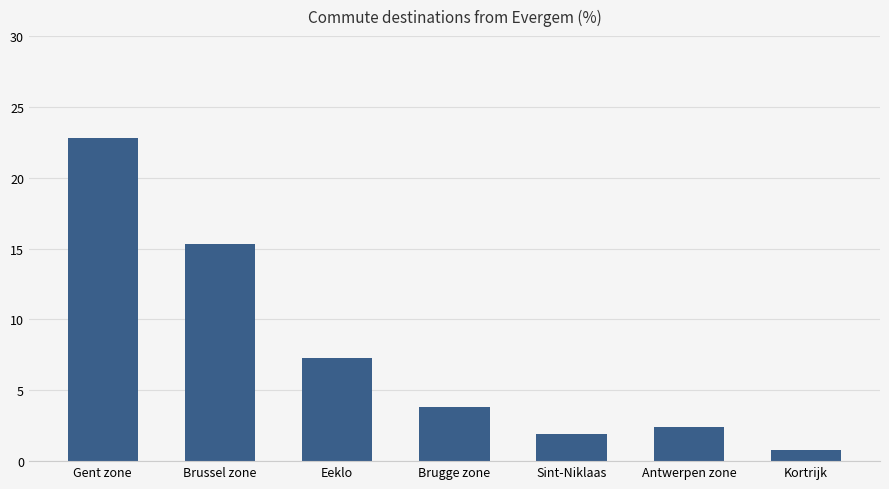

Rank the categories by value from highest to lowest.

Gent zone, Brussel zone, Eeklo, Brugge zone, Antwerpen zone, Sint-Niklaas, Kortrijk